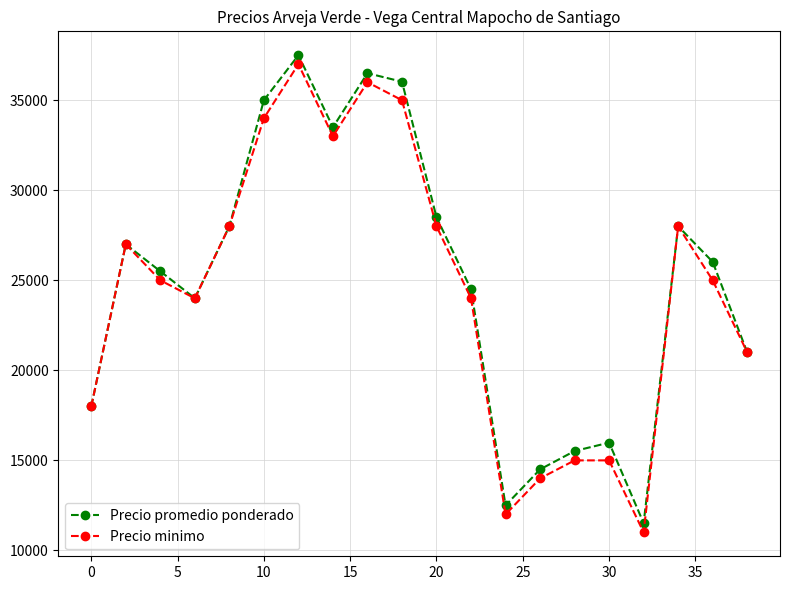

What is the value of the Precio promedio ponderado point at the 1st from the left?

18000